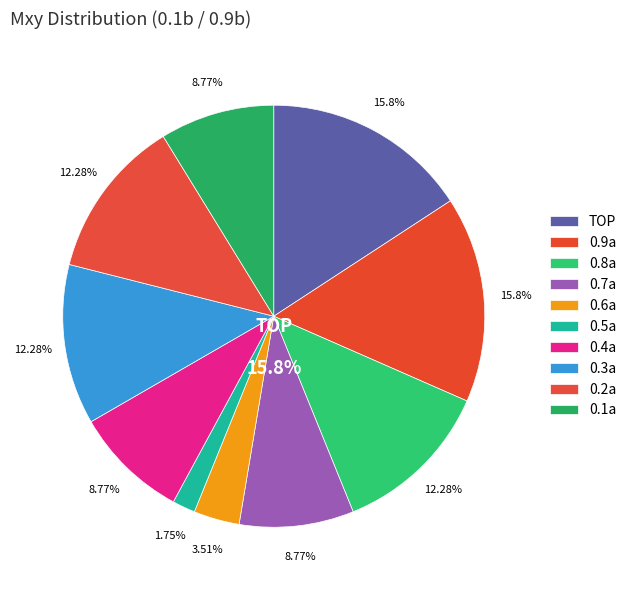

Between 0.9a and 0.1a, which is larger?

0.9a